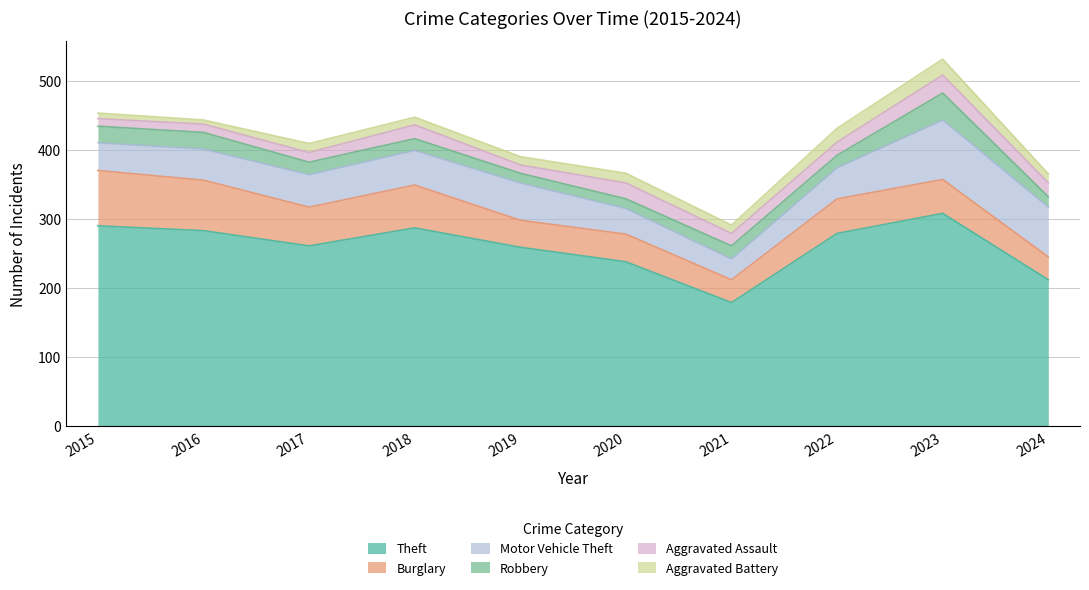

Is the value of Motor Vehicle Theft at 2018 greater than the value of Theft at 2019?

No